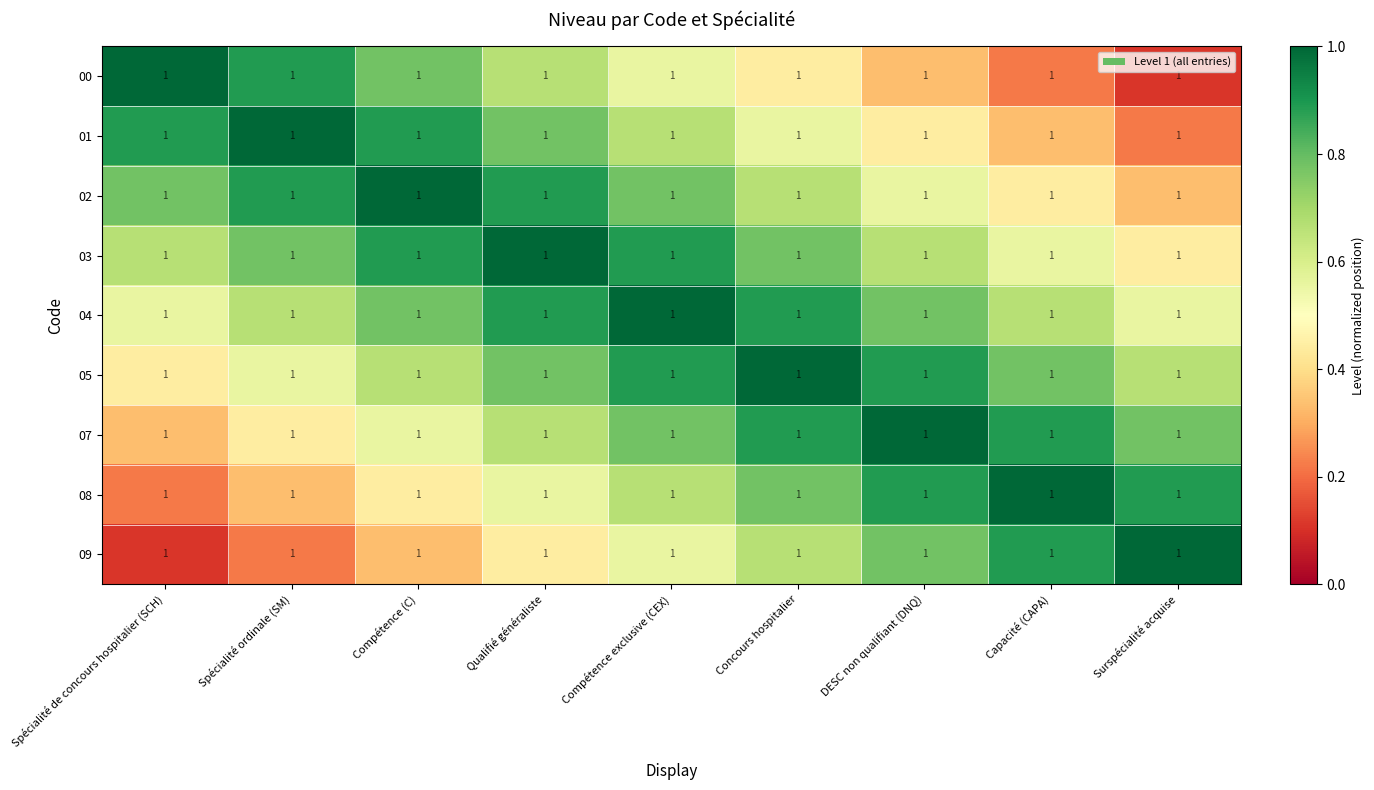

Rank the series by their maximum value, from highest to lowest.

00, 01, 02, 03, 04, 05, 07, 08, 09